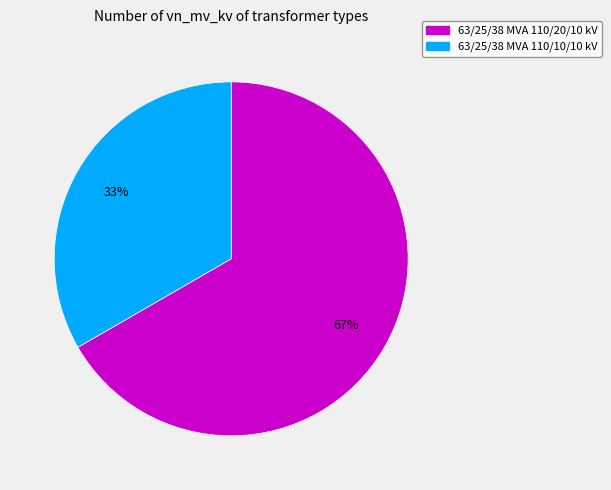

Combined, do 63/25/38 MVA 110/20/10 kV and 63/25/38 MVA 110/10/10 kV account for over 50%?

Yes